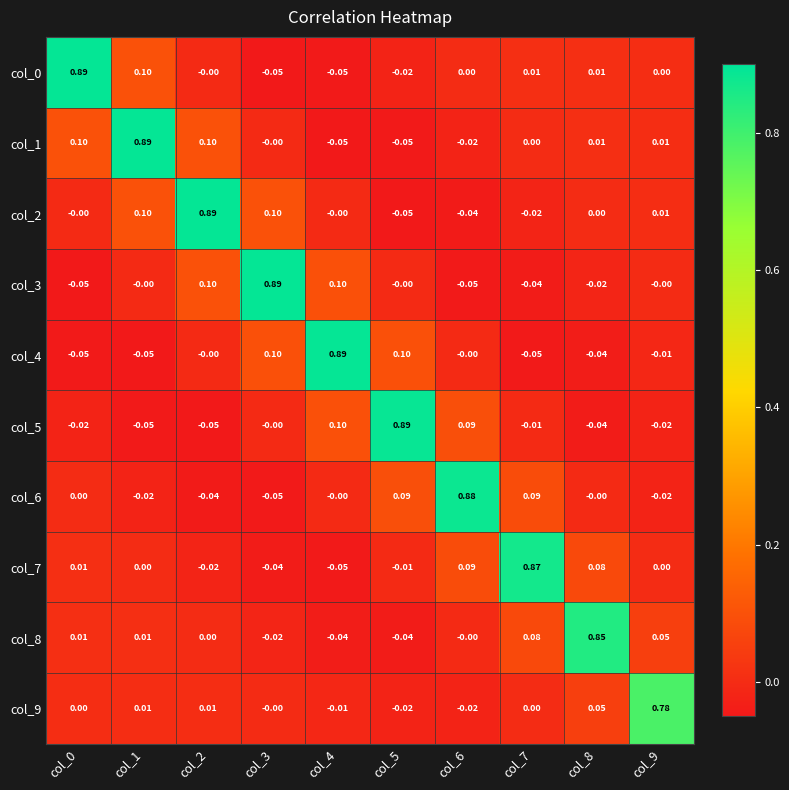

Is the value of col_9 at col_2 greater than the value of col_8 at col_9?

No